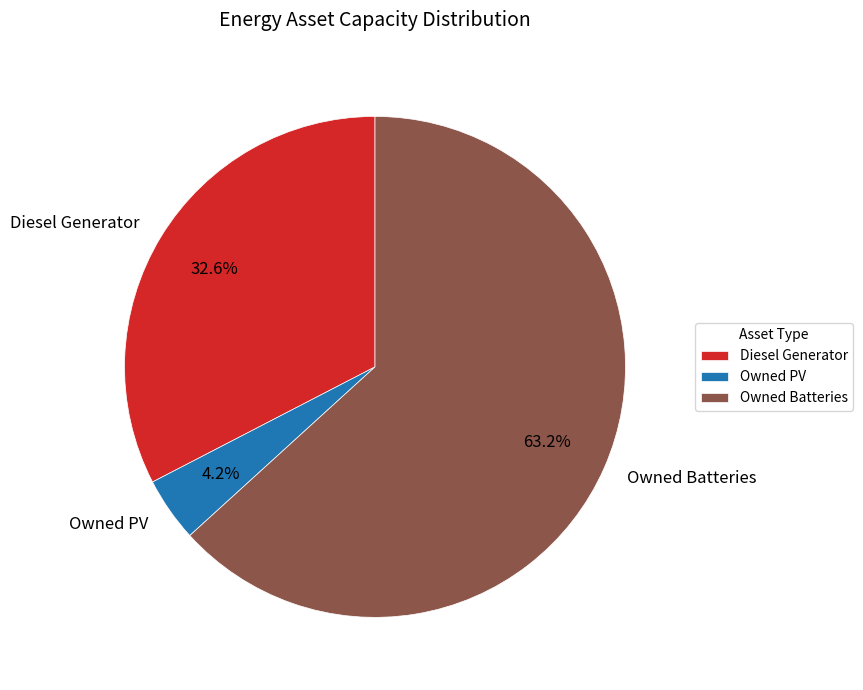

To the nearest percent, what percentage of the pie is Owned Batteries?

63%